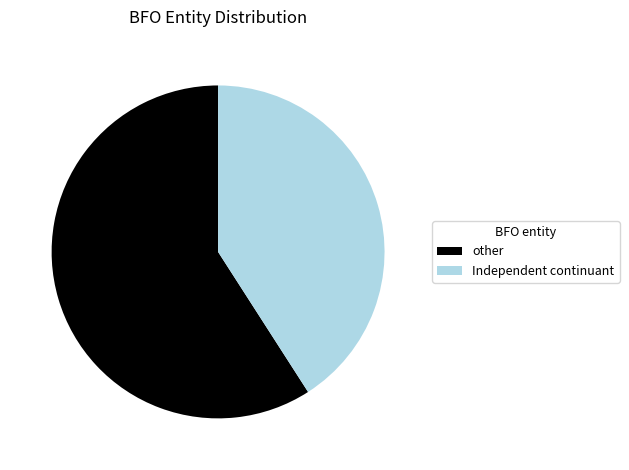

Does Independent continuant represent more than half of the total?

No